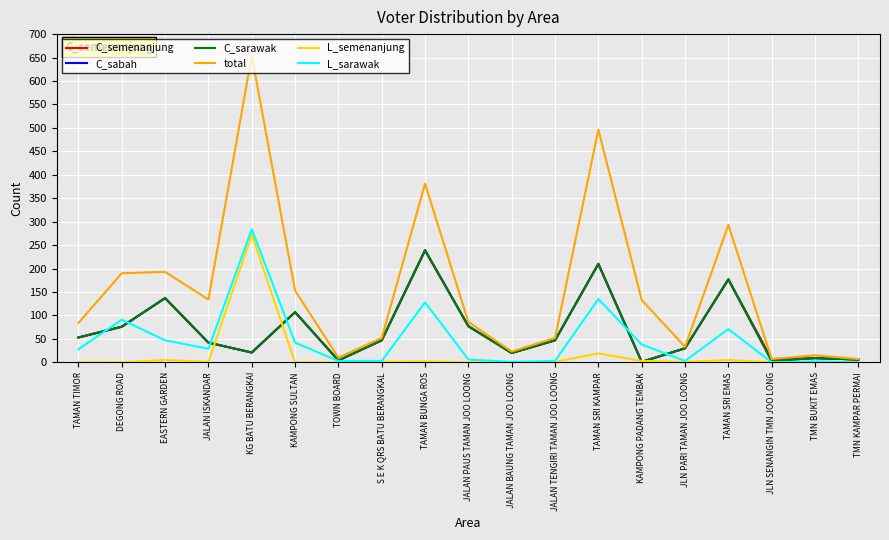

What is the difference between the highest and lowest values at KAMPONG PADANG TEMBAK?

132